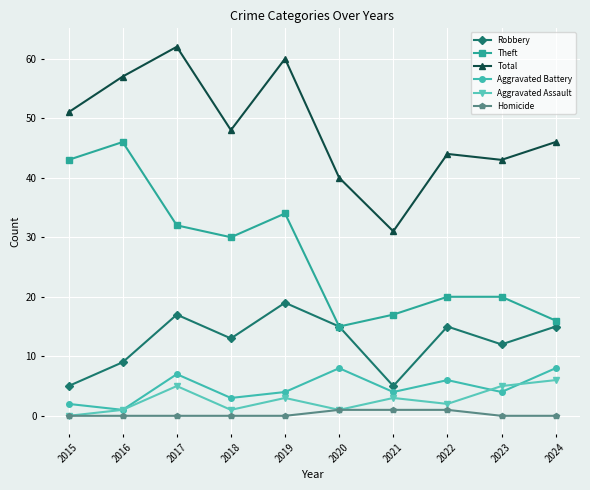

How many values in the Total series are below 48?

5